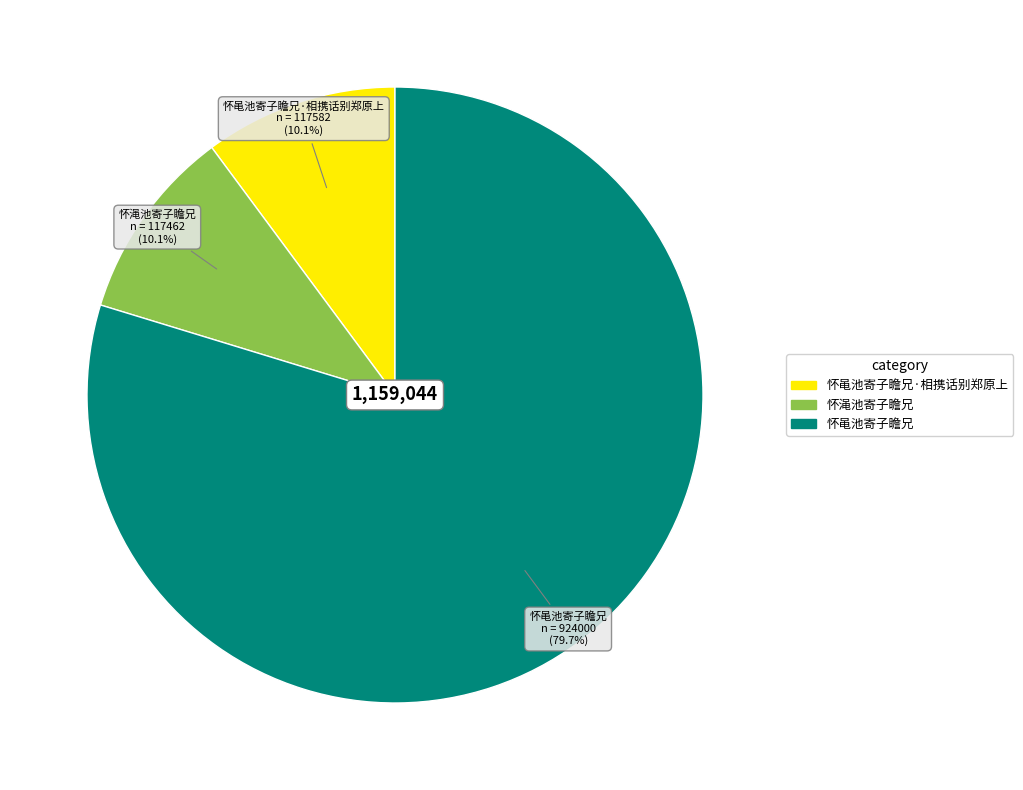

Is there a majority slice in this chart?

Yes